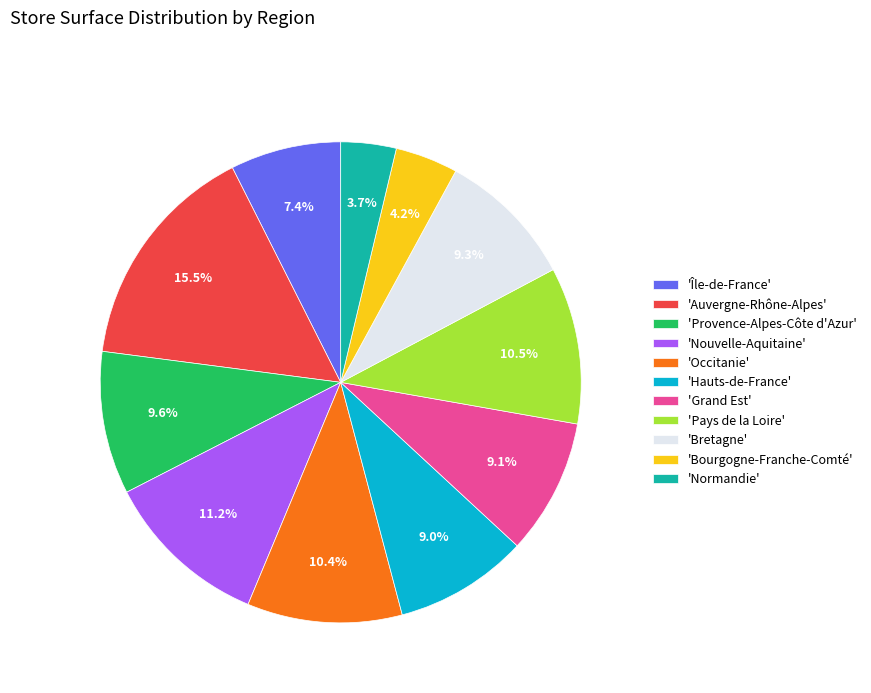

Which has a higher value, 'Grand Est' or 'Pays de la Loire'?

'Pays de la Loire'